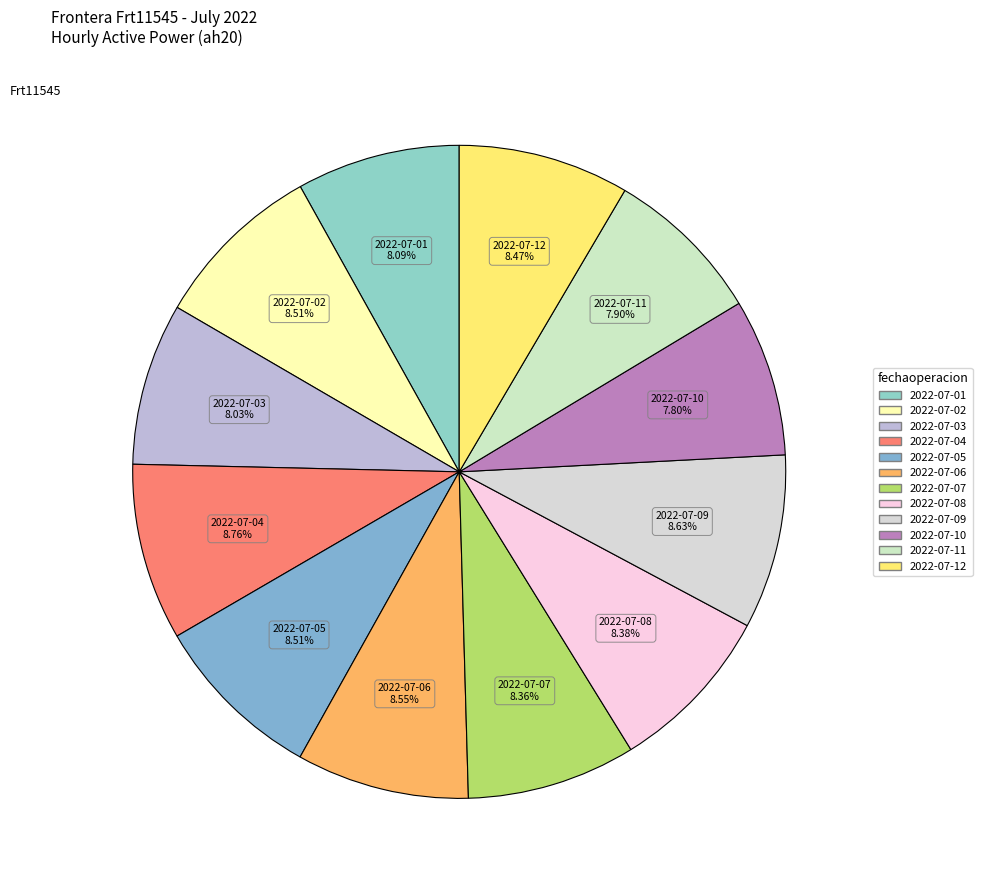

Does 2022-07-09 account for over 50% of the chart?

No